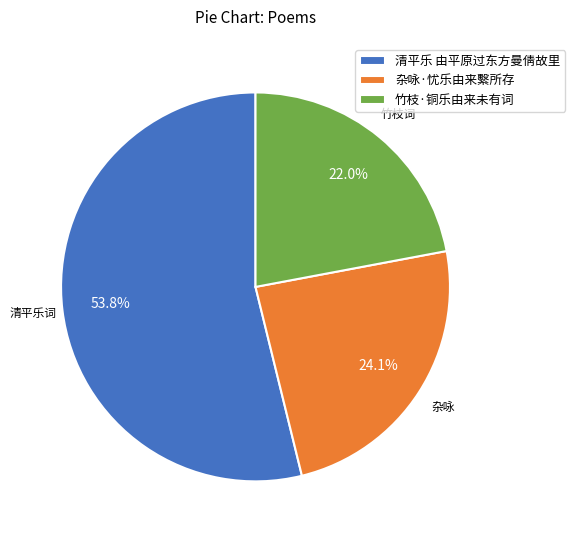

How many segments does this pie chart have?

3